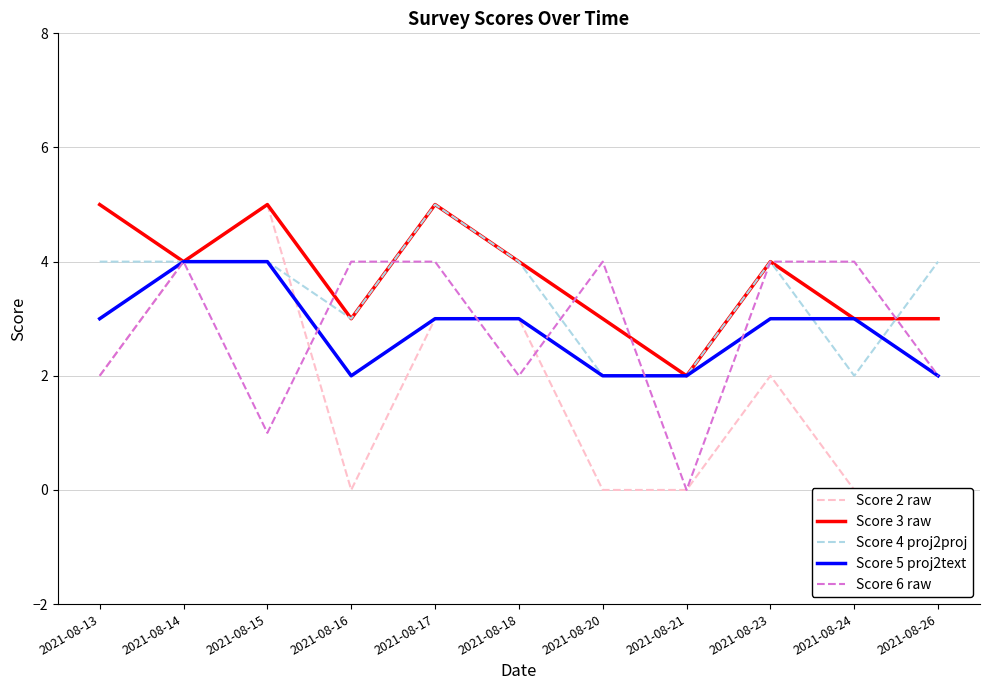

What is the difference between the second highest and second lowest values in the Score 4 proj2proj series?

2